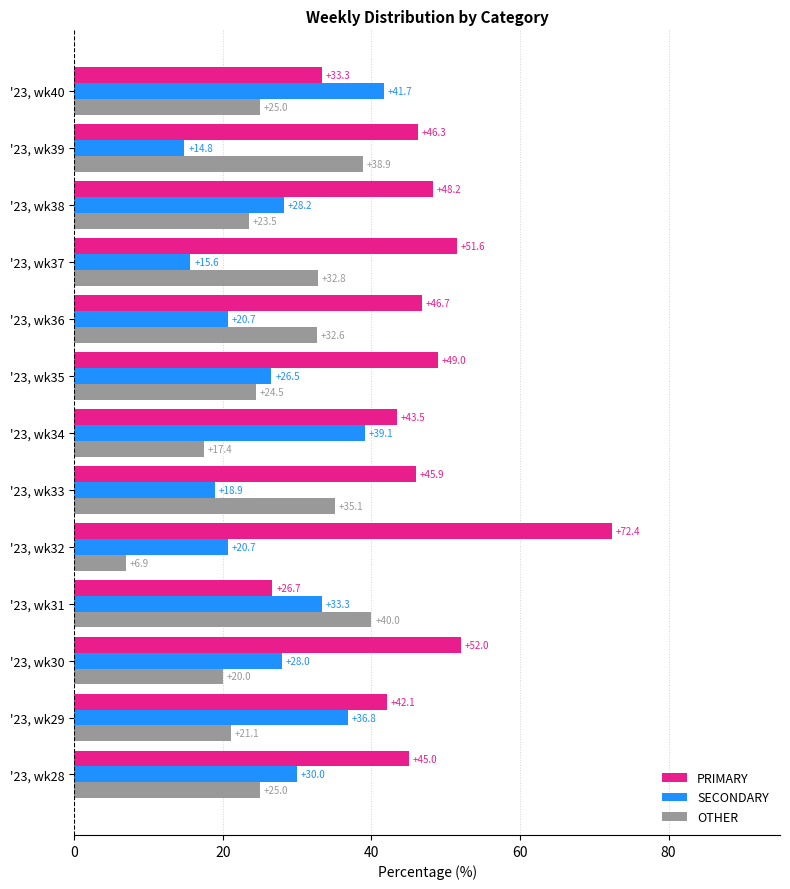

At which label does PRIMARY reach its peak?

'23, wk32